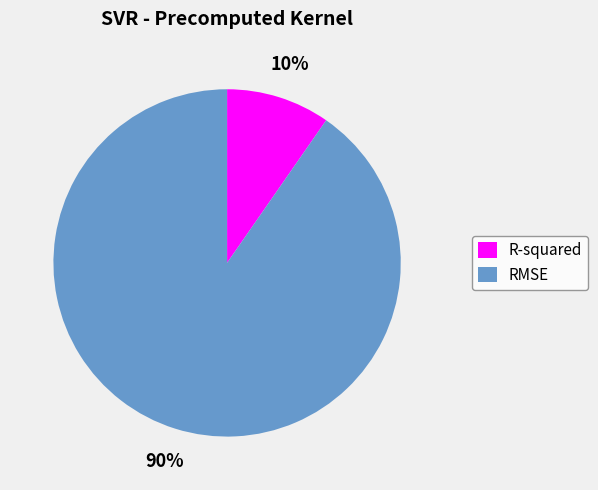

Combined, do R-squared and RMSE account for over 50%?

Yes